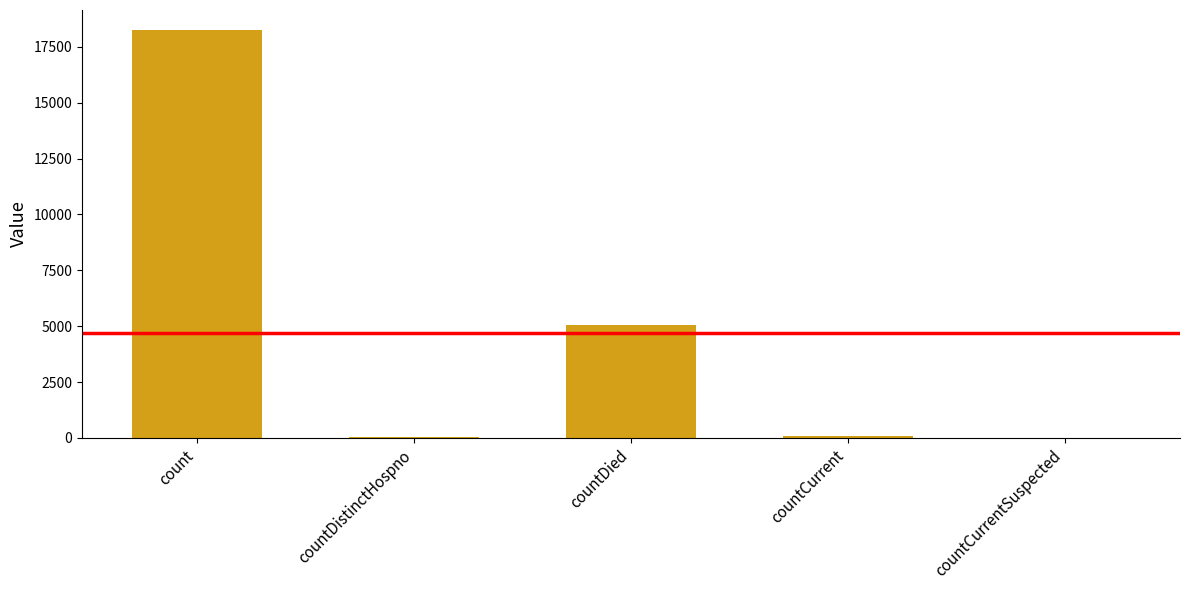

At which label is the value closest to 9115?

countDied